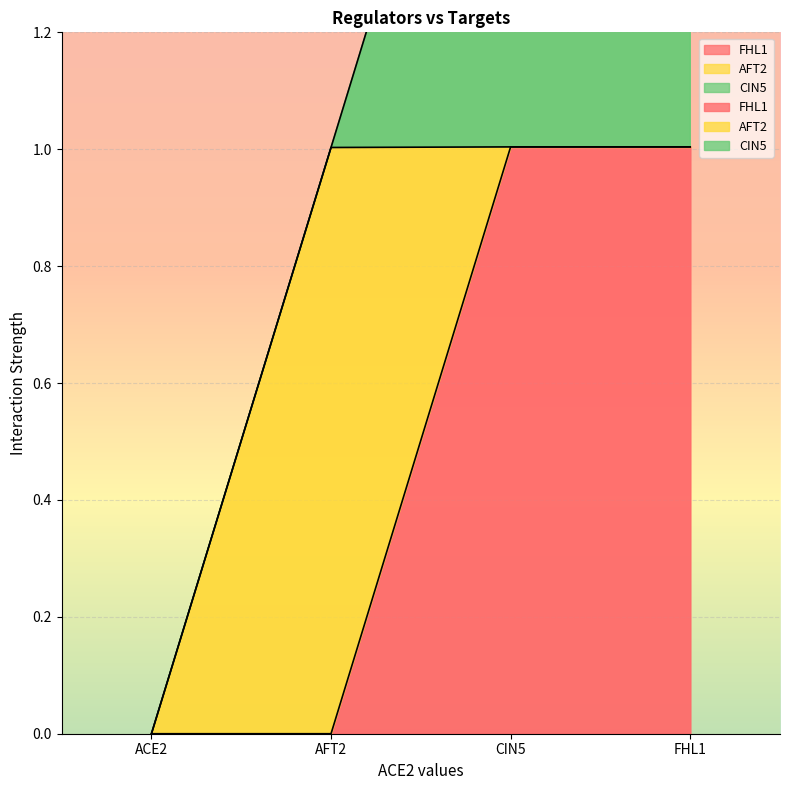

How many values in CIN5 are above zero?

2